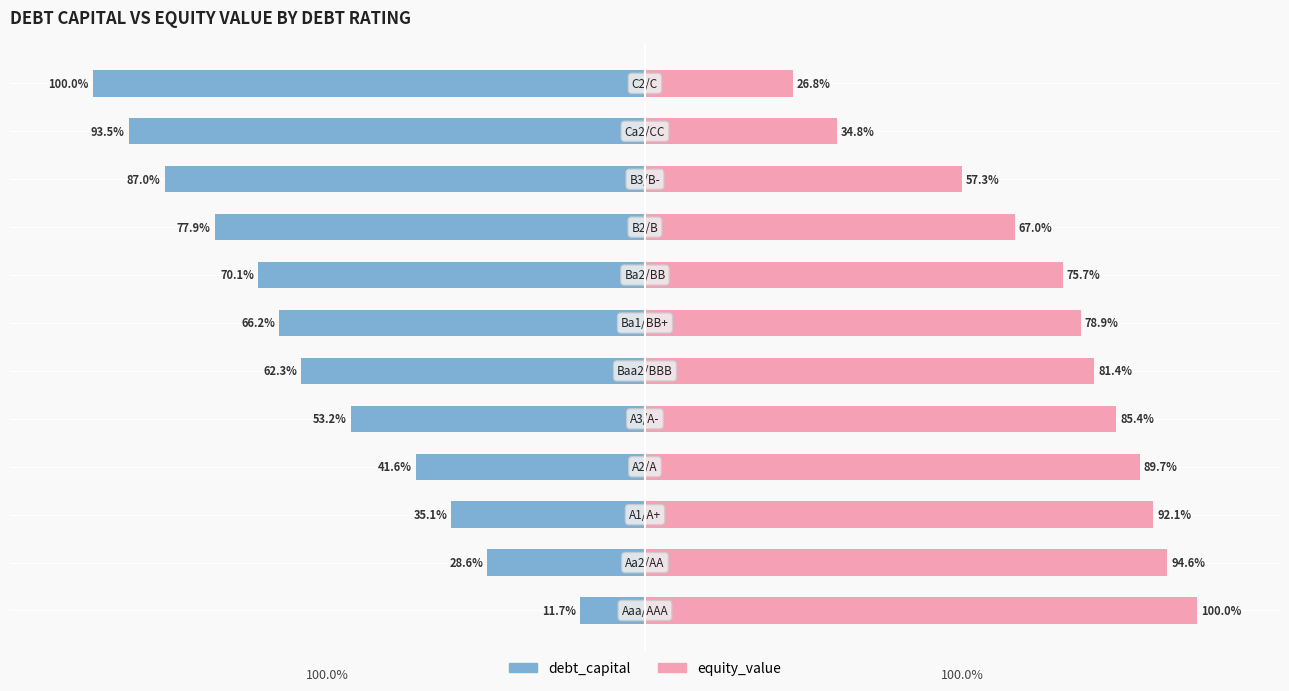

Read the equity_value value at 11.

26.8